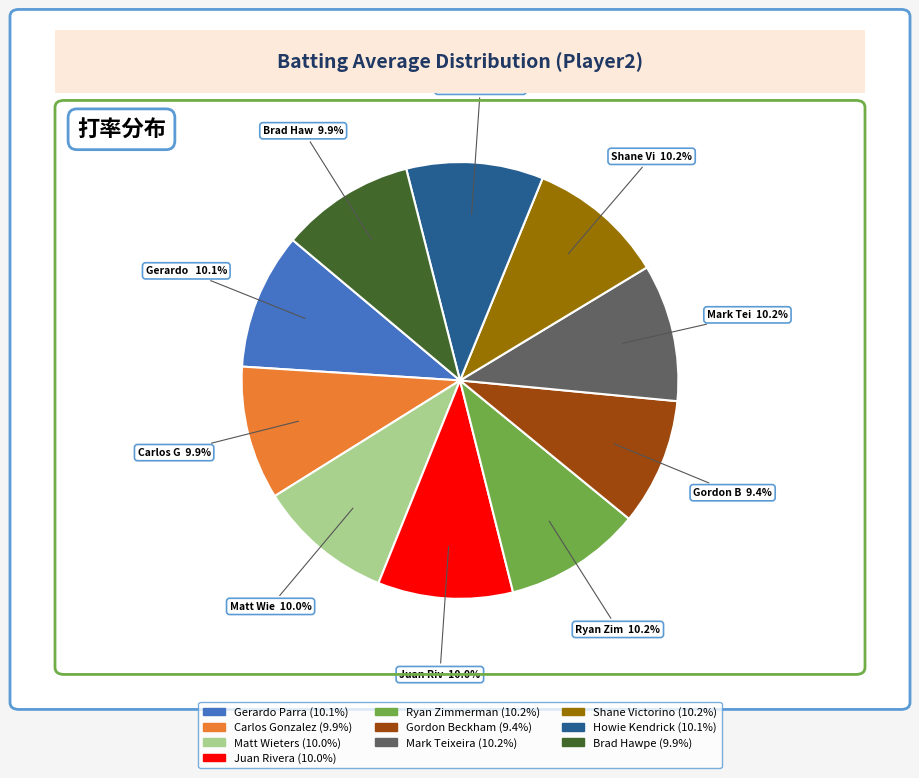

Is it true that Matt Wieters is 1% of the pie?

False